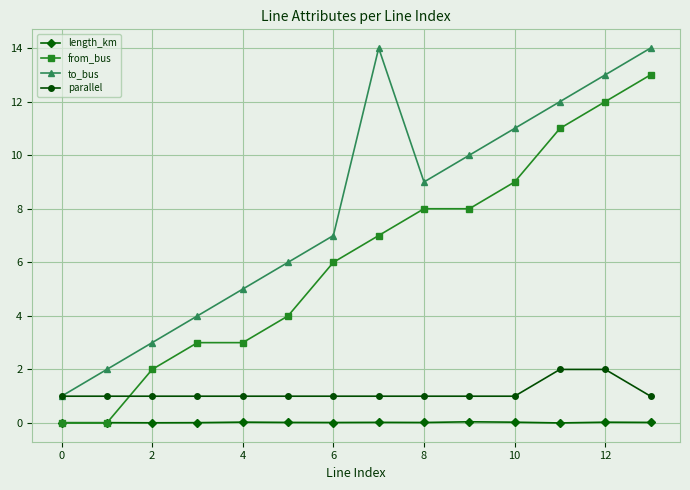

Rank the series by their maximum value, from lowest to highest.

length_km, parallel, from_bus, to_bus